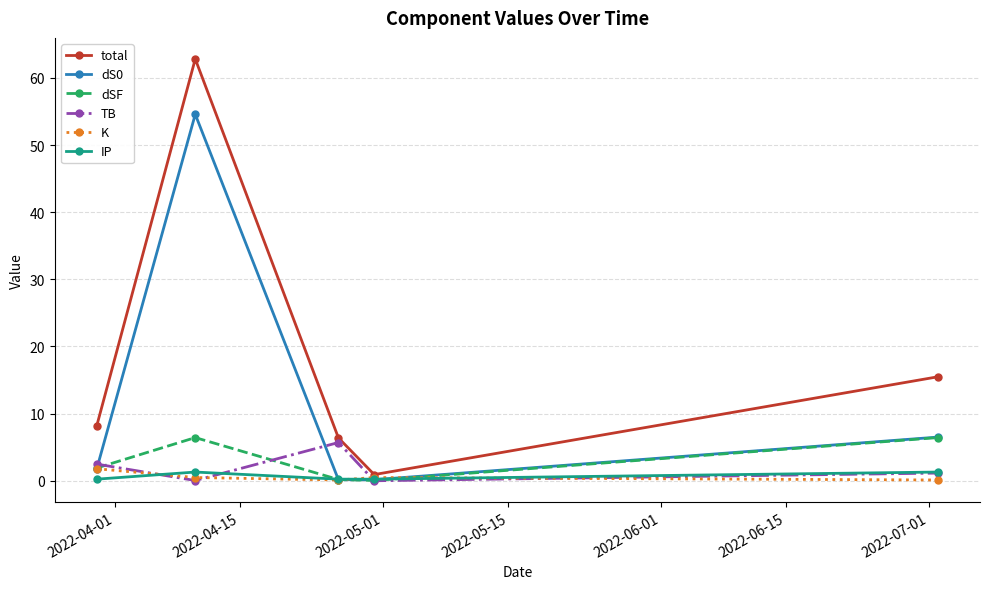

Which series has the largest total across all categories?

total